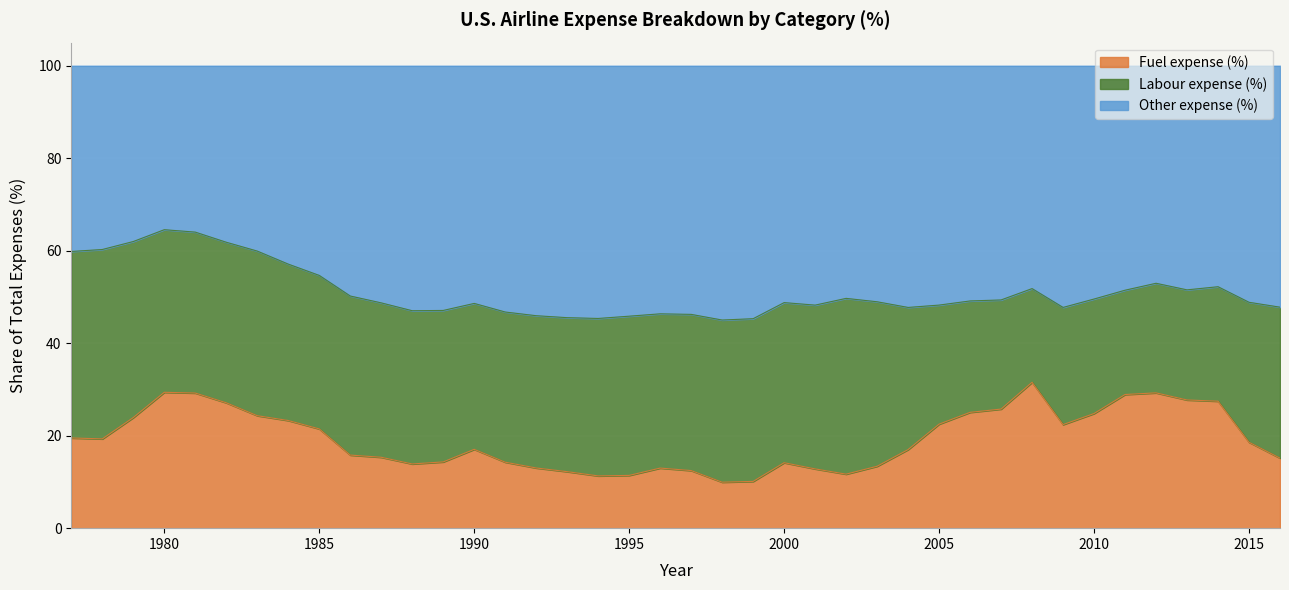

What is the spread (max minus min) of values at 2013?

23.8